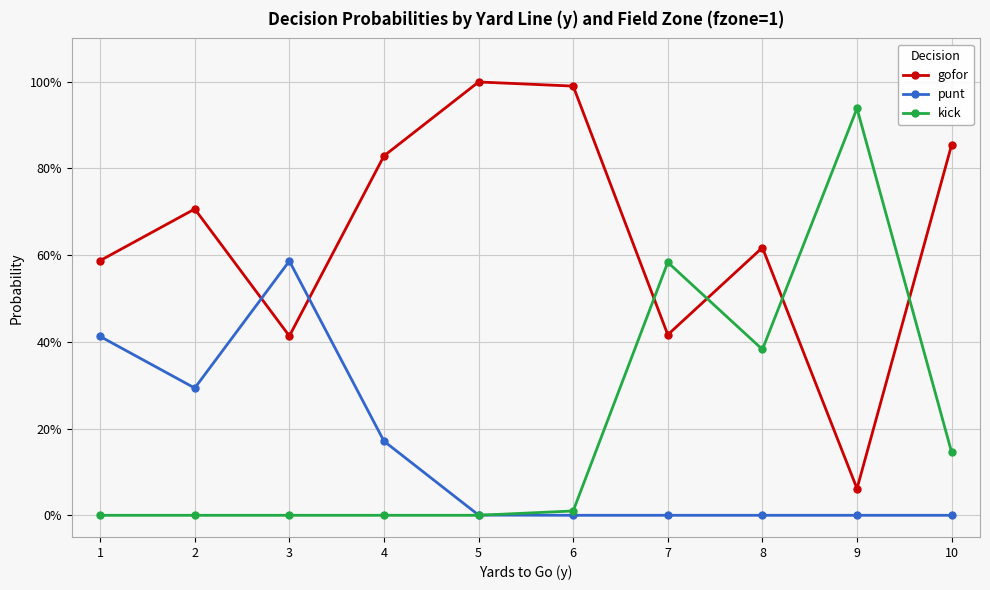

Is this an area chart (filled region under the line)?

No